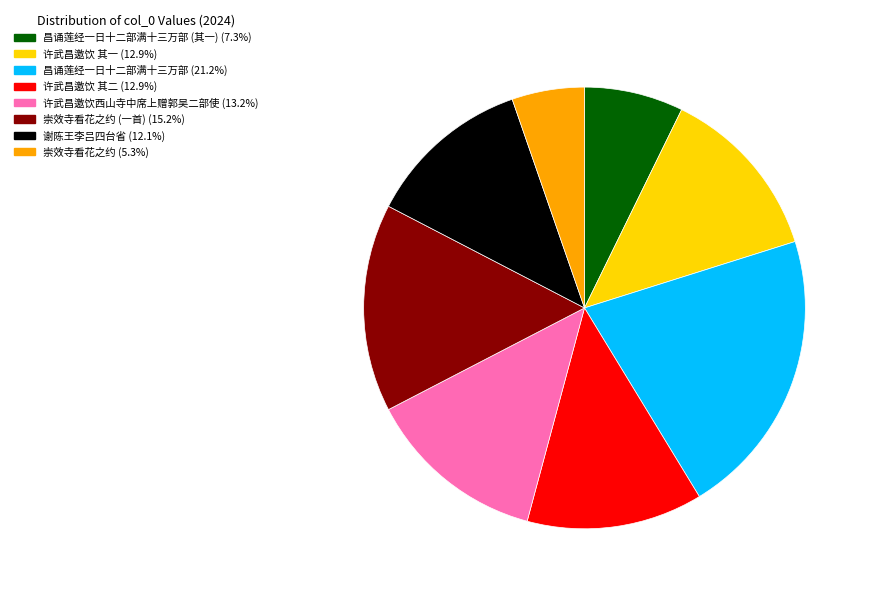

Is there a majority slice in this chart?

No